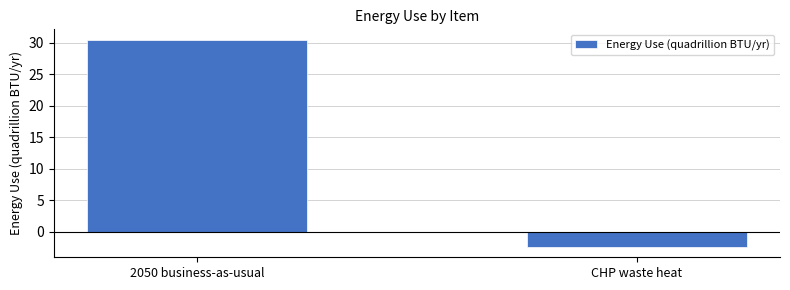

What is the value of the 2nd bar from the left?

-2.4